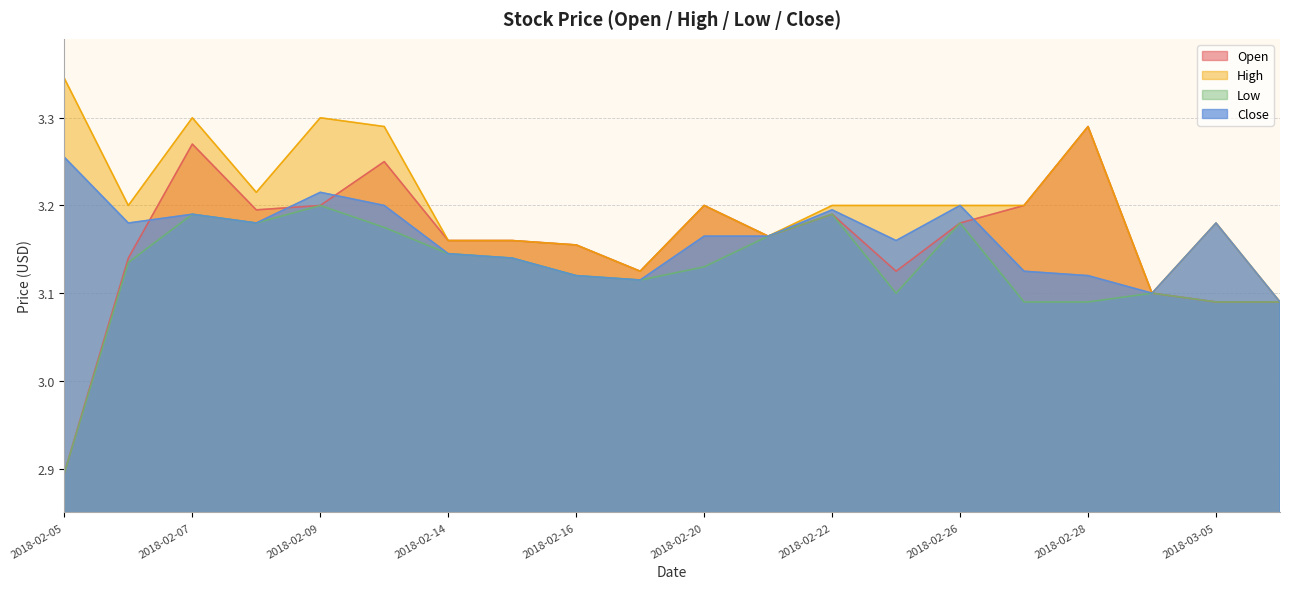

Where is the first local maximum for Low?

2018-02-07